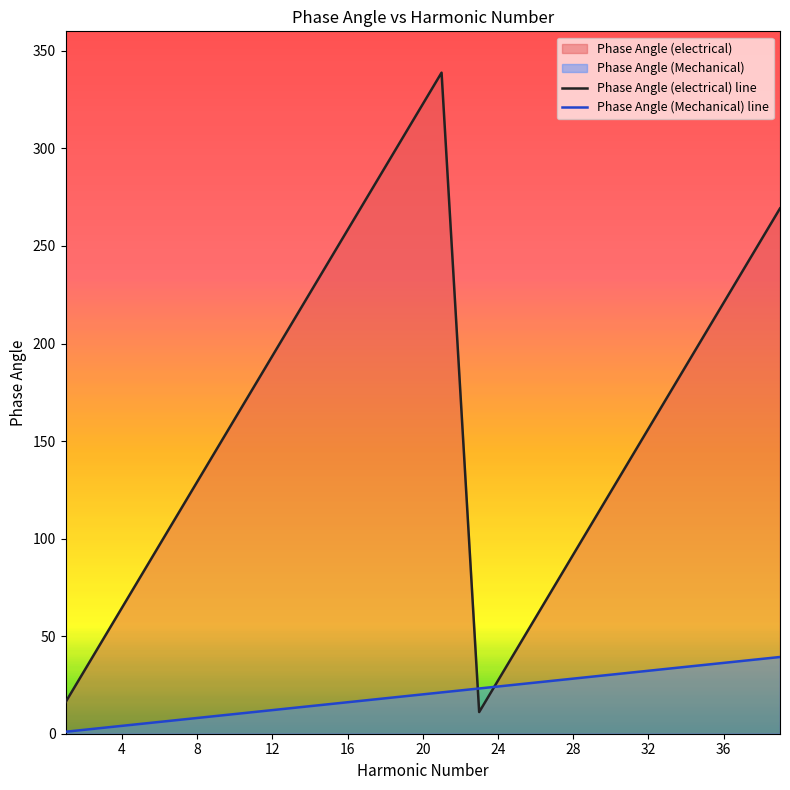

Between which two adjacent categories do Phase Angle (Mechanical) and Phase Angle (electrical) first intersect?

21 and 23